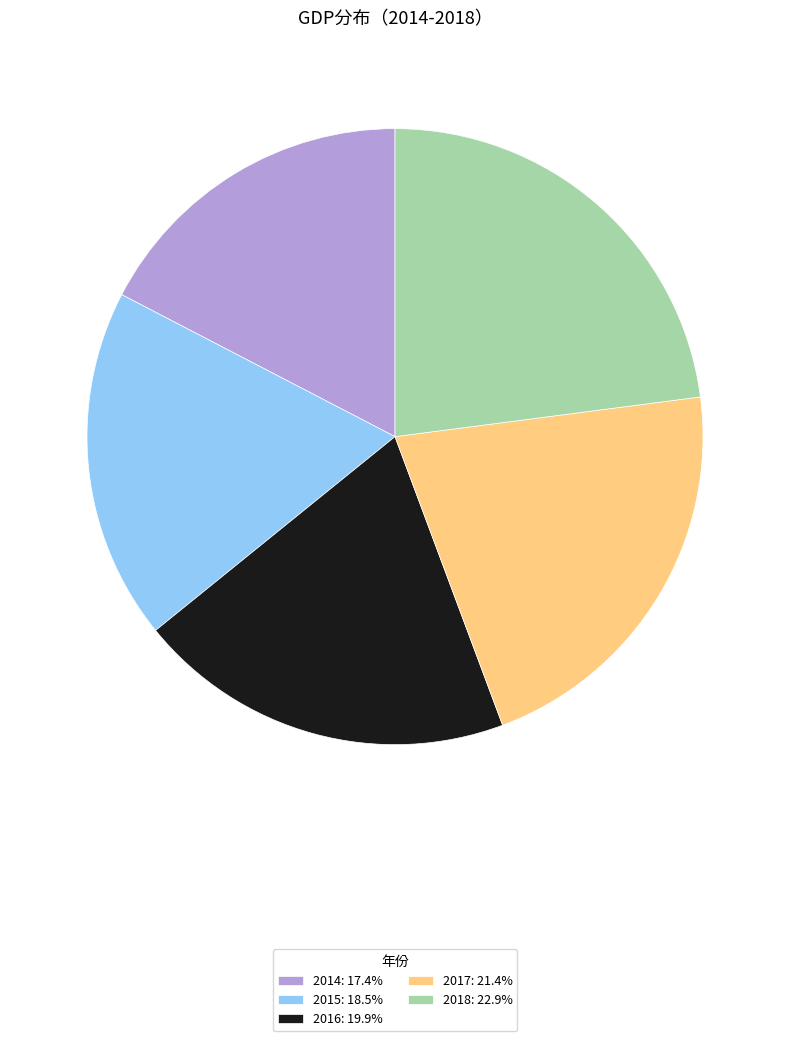

Approximately how many times larger is the value at 2017 compared to 2018?

0.9